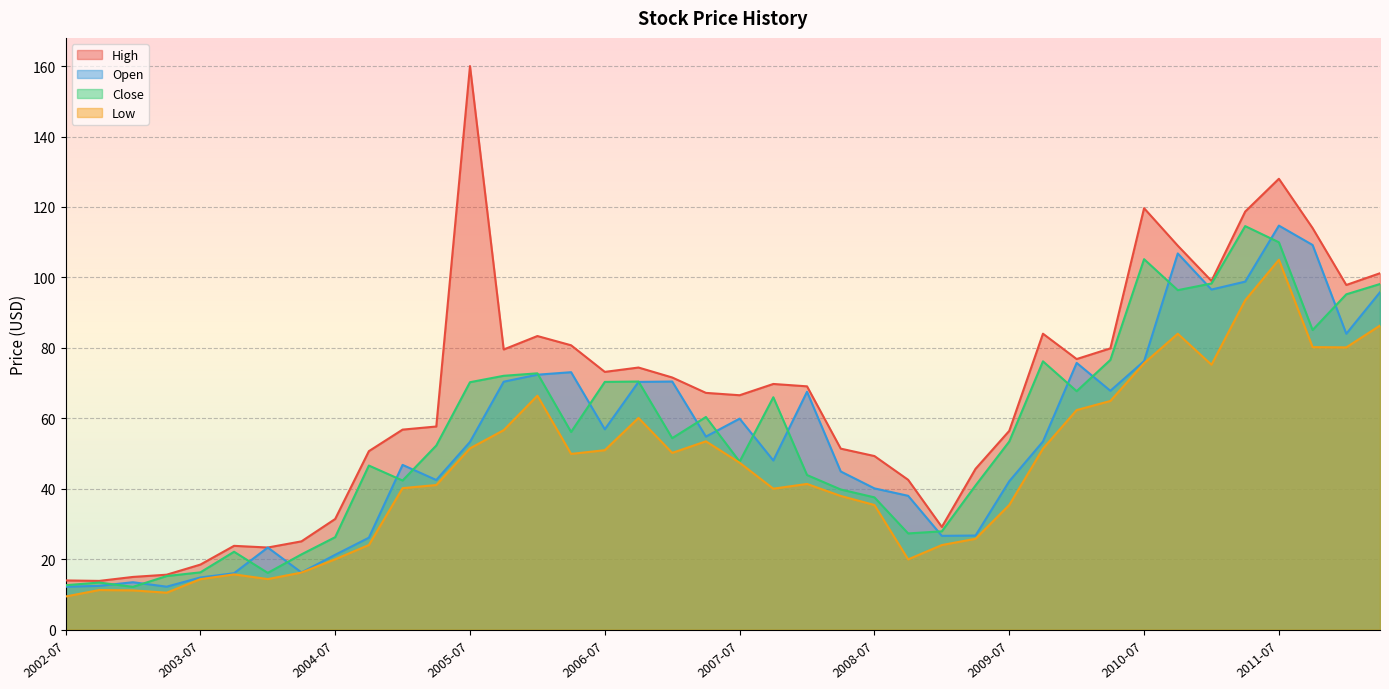

Which series has the largest total across all categories?

High